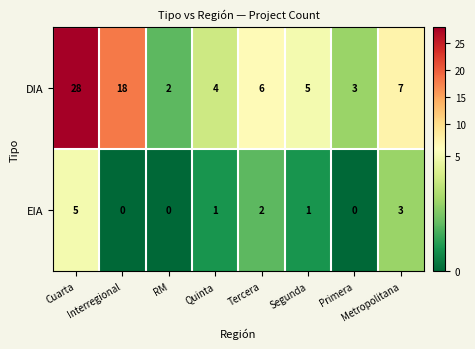

Which series has the largest total across all categories?

DIA